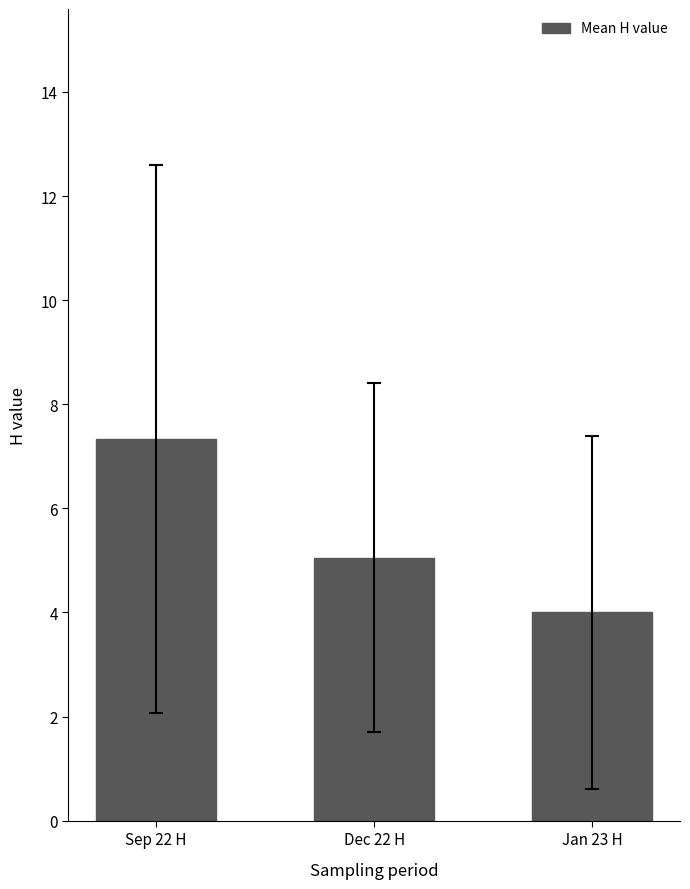

Approximately how many times larger is the value at Dec 22 H compared to Jan 23 H?

1.3